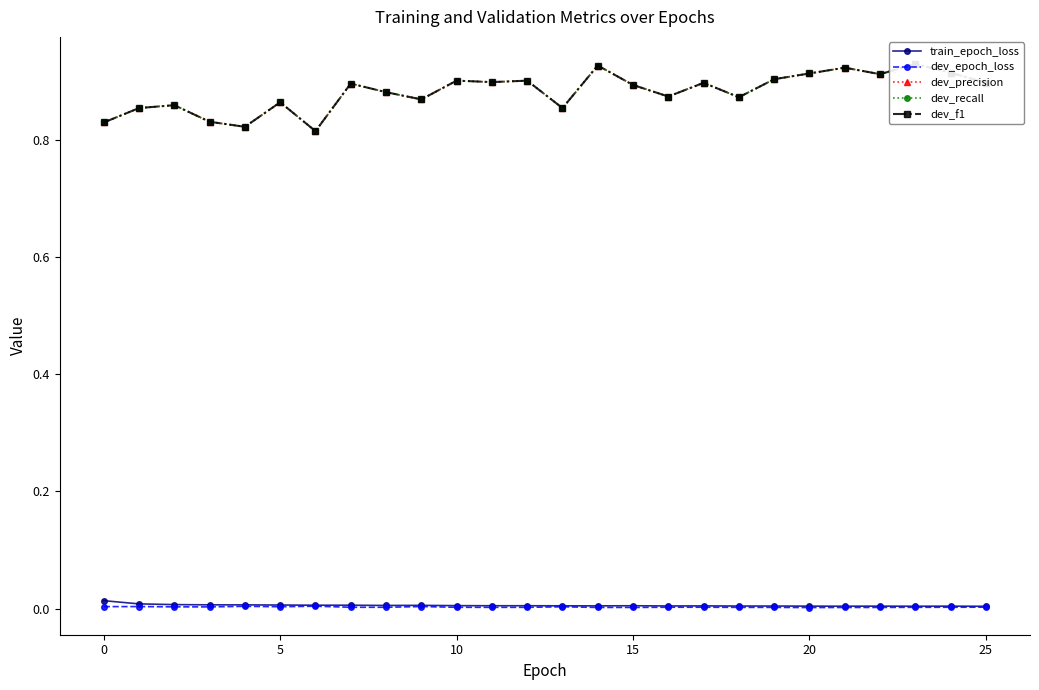

True or false: train_epoch_loss has more than 0 interior local peaks.

True